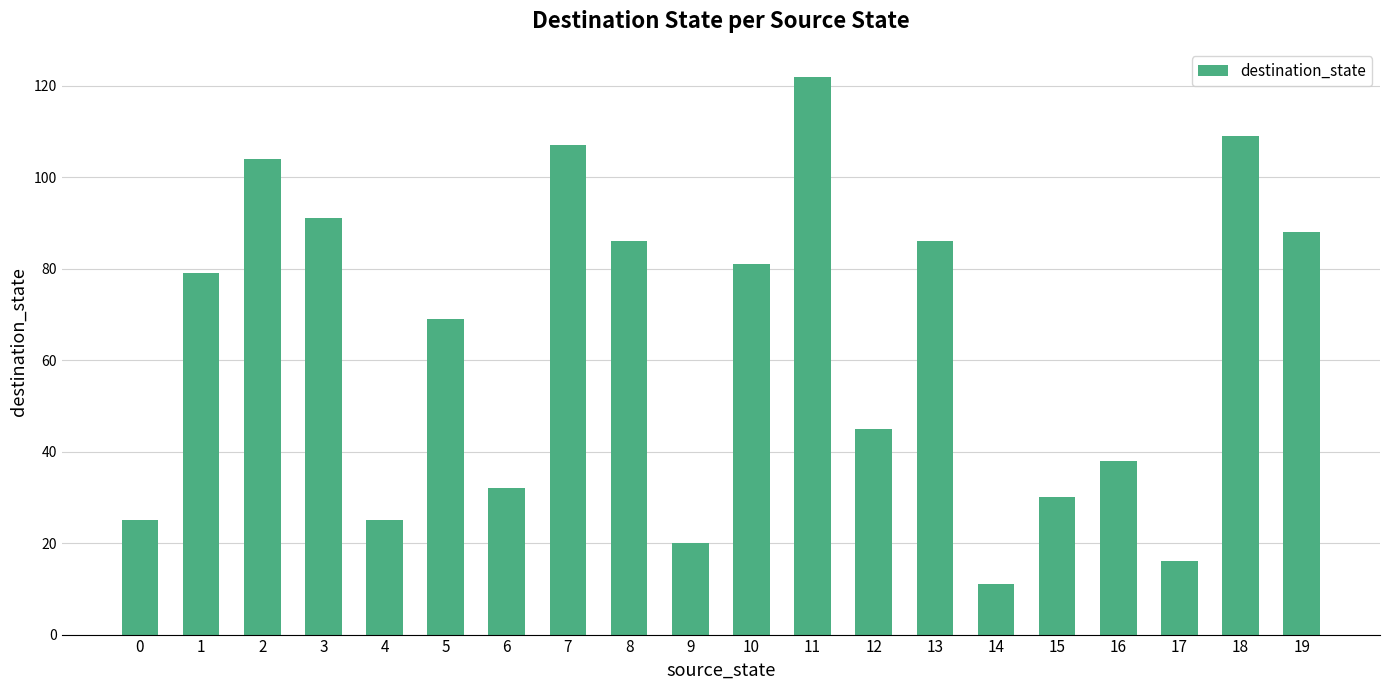

How many bars are there in total?

20